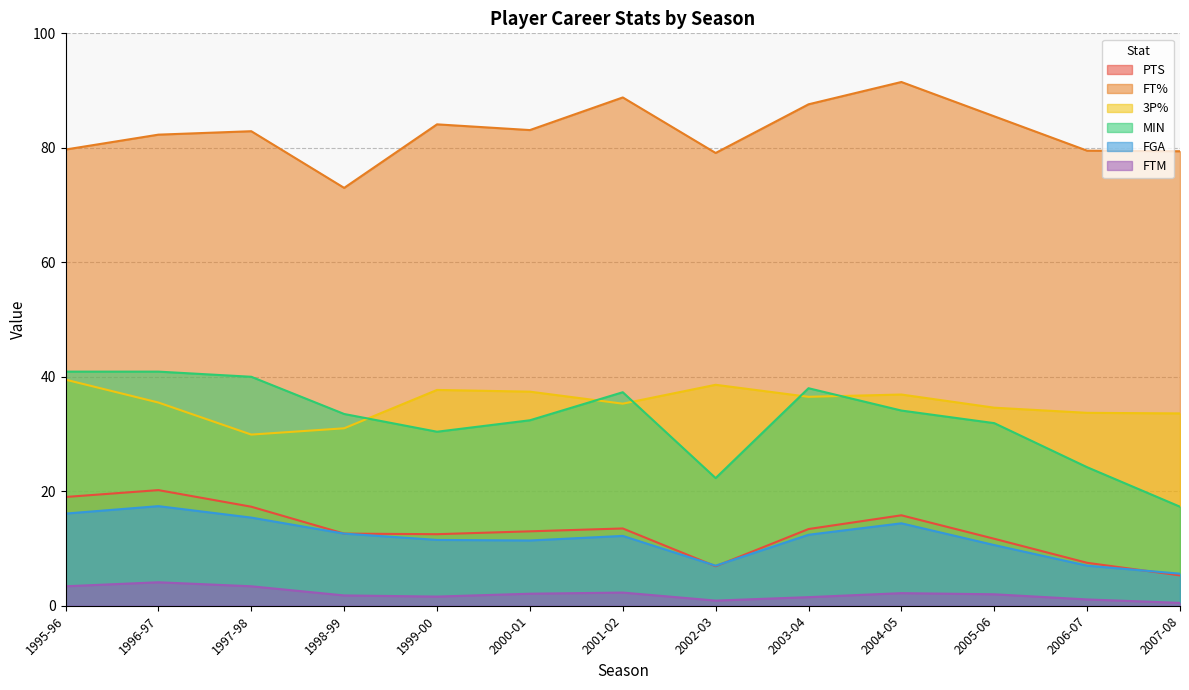

At how many categories does at least one series exceed 6?

13